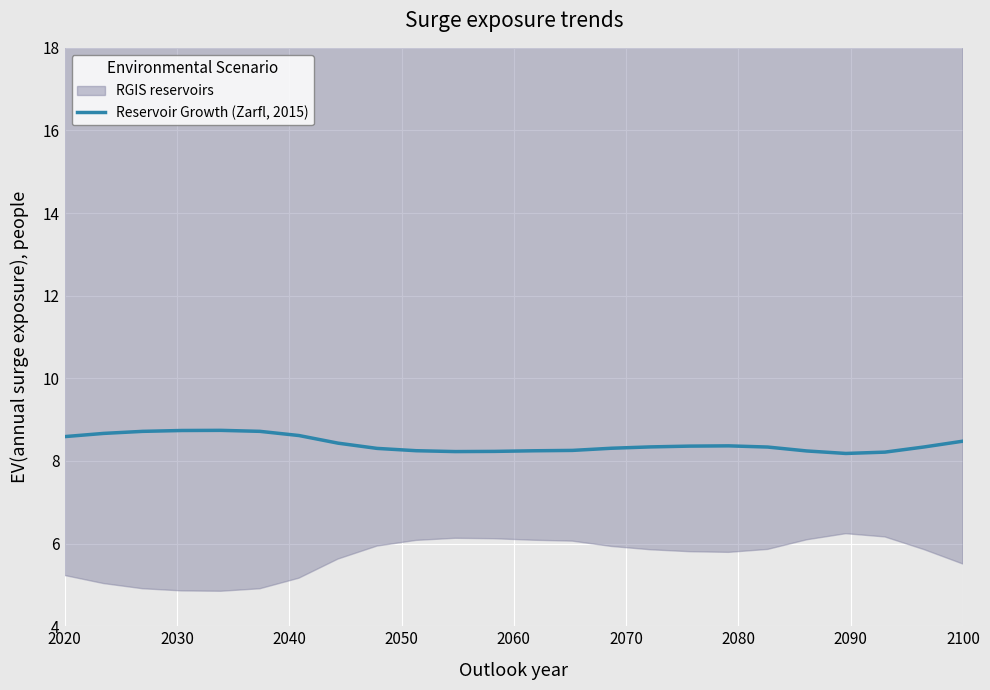

What is the difference between the maximum and minimum values?

0.6